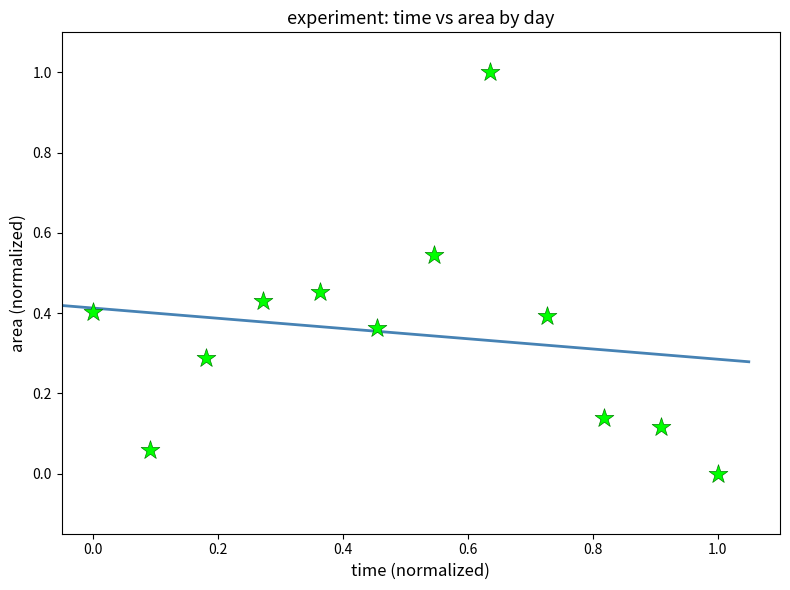

What is the range of Y values (max minus min)?

1.0